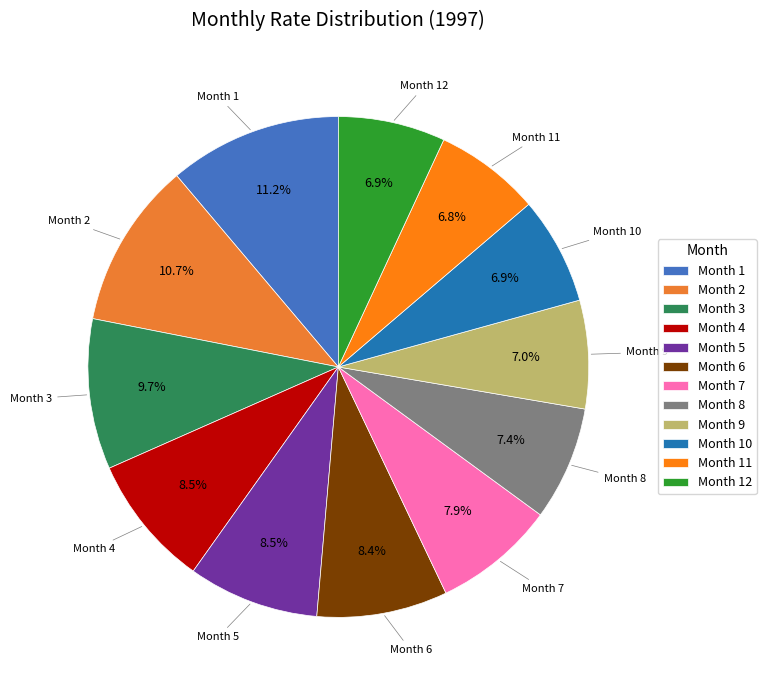

What portion of the pie excludes Month 5?

91.5%